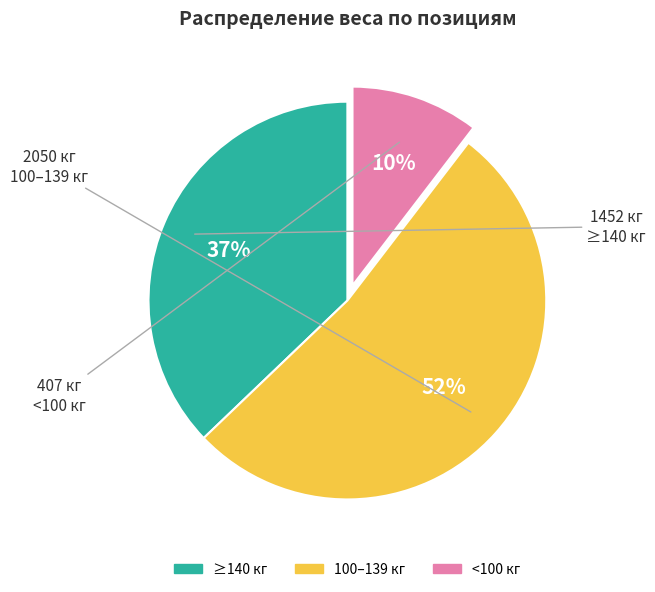

Is there a majority slice in this chart?

Yes